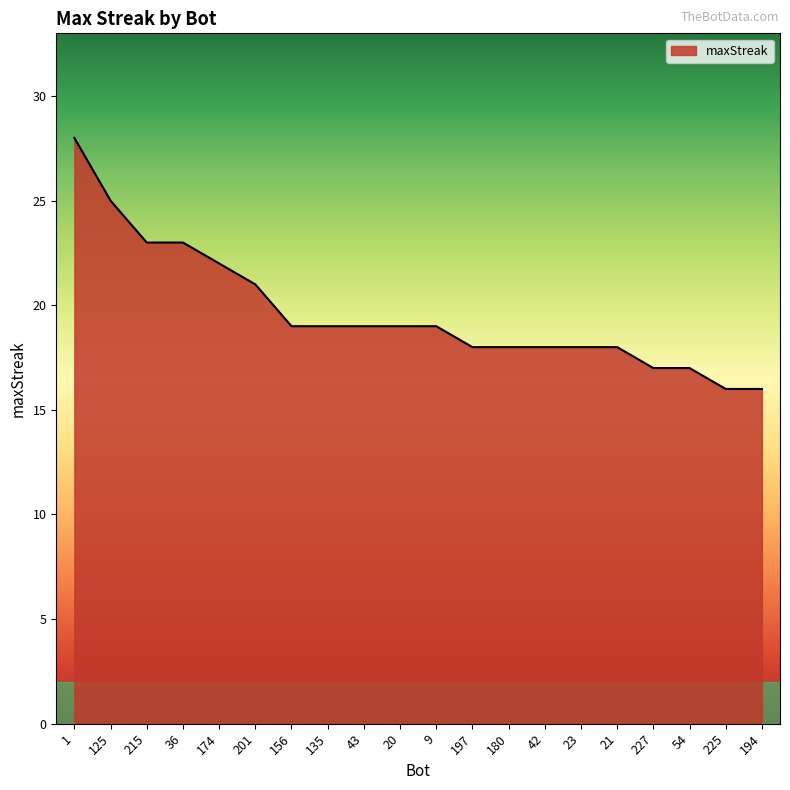

Is it true that the value at 1 is 28?

True